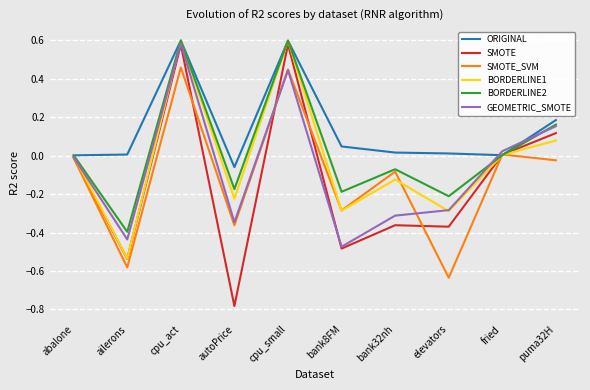

At which category does SMOTE_SVM reach its first local peak?

cpu_act